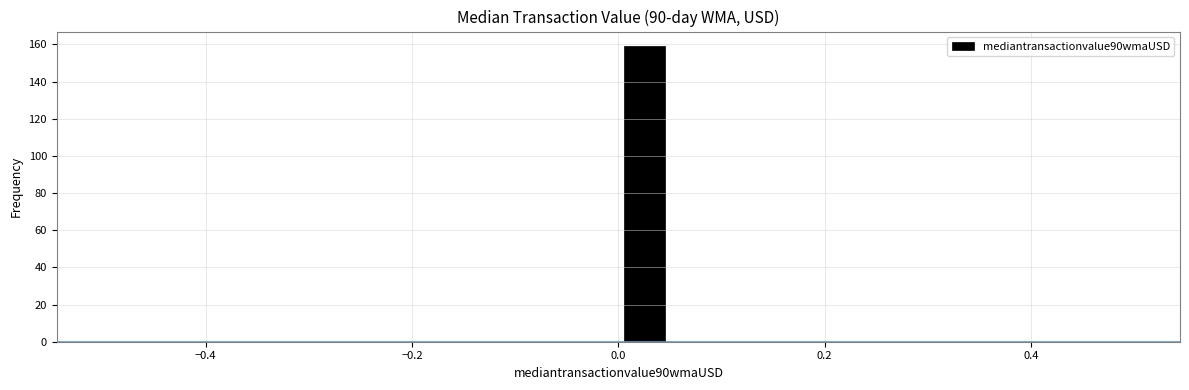

Read against the x-axis, roughly where is the centre of the tallest bar?

0.02